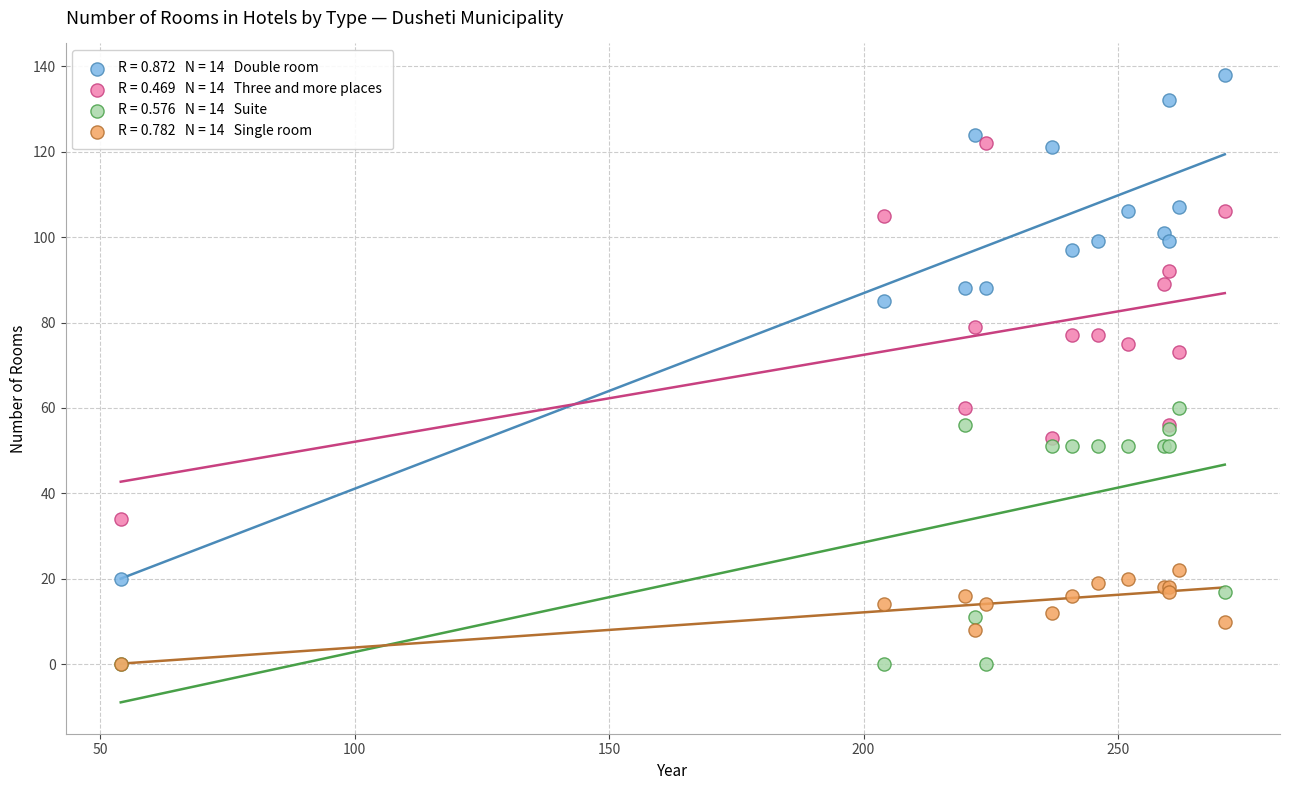

Across all series, what Y value is closest to 69?

73